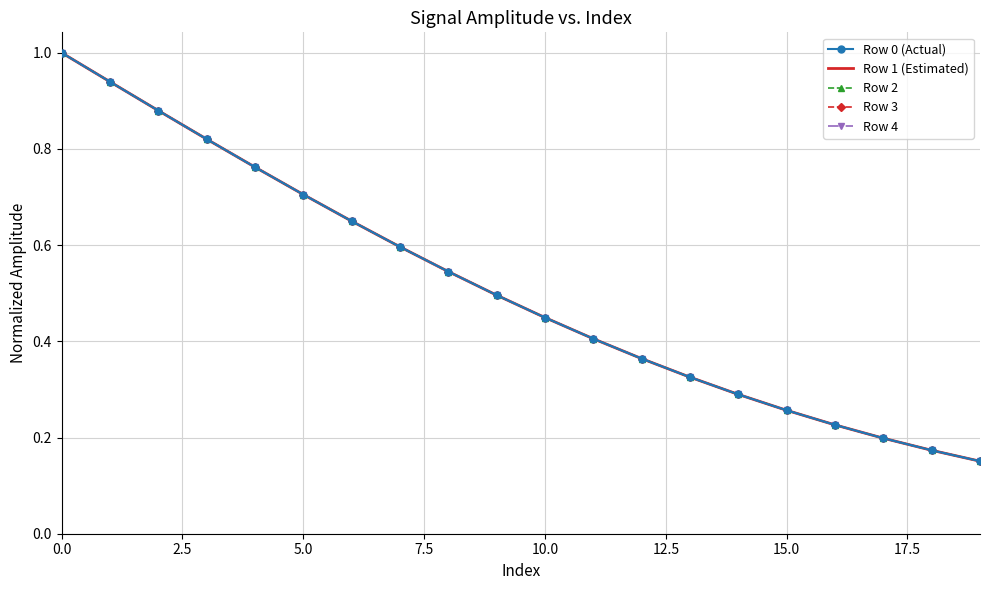

Which series has the widest spread of values?

Row 0 (Actual)